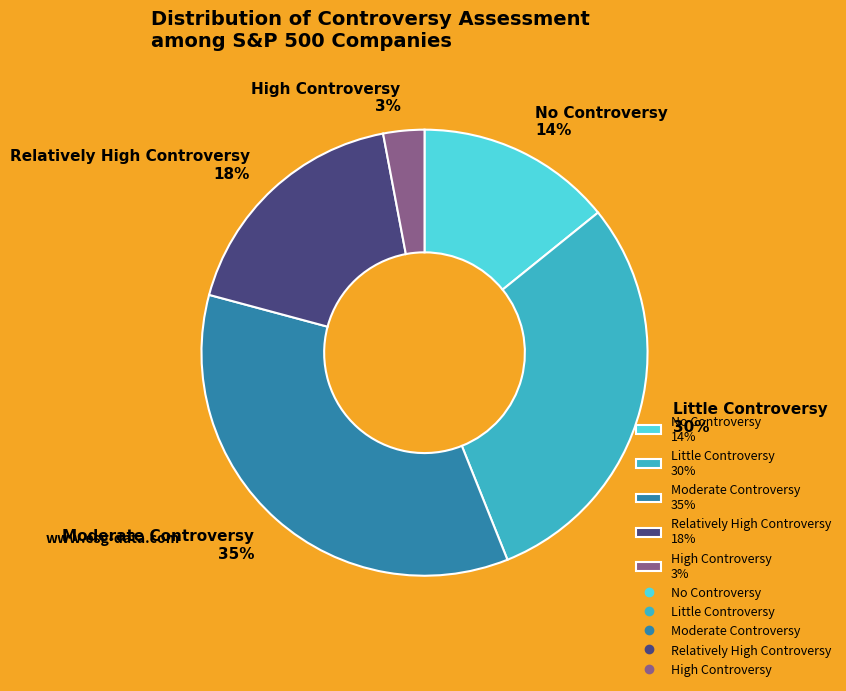

Which category has the smallest portion of the pie?

High Controversy